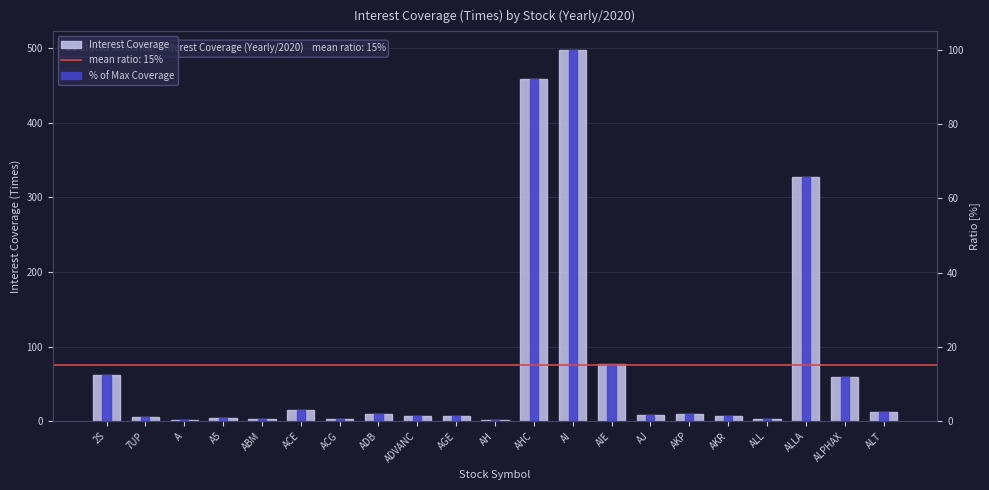

Reading right to left, extract all data points from this chart.

Interest Coverage: ALT=12.5	ALPHAX=59.7	ALLA=326.6	ALL=2.6	AKR=7.2	AKP=8.9	AJ=7.7	AIE=76.9	AI=497.6	AHC=459.1	AH=1.5	AGE=6.6	ADVANC=6.5	ADB=9.2	ACG=2.8	ACE=15.6	ABM=2.9	A5=4.4	A=1.8	7UP=5.0	2S=61.8
% of Max Coverage: ALT=2.5	ALPHAX=12.0	ALLA=65.6	ALL=0.5	AKR=1.4	AKP=1.8	AJ=1.5	AIE=15.5	AI=100.0	AHC=92.3	AH=0.3	AGE=1.3	ADVANC=1.3	ADB=1.9	ACG=0.6	ACE=3.1	ABM=0.6	A5=0.9	A=0.4	7UP=1.0	2S=12.4